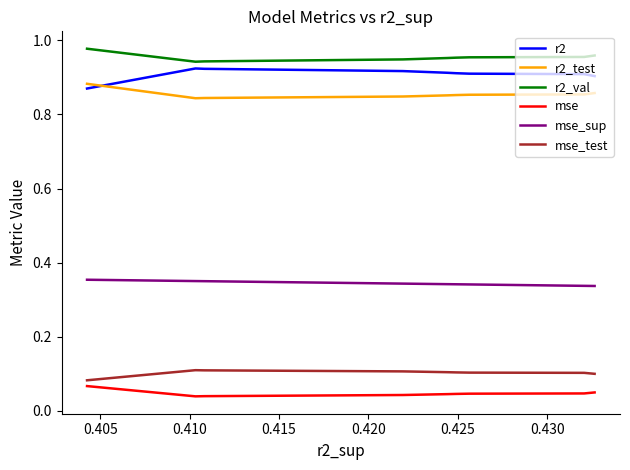

True or false: r2_val and mse_test cross at least once.

False